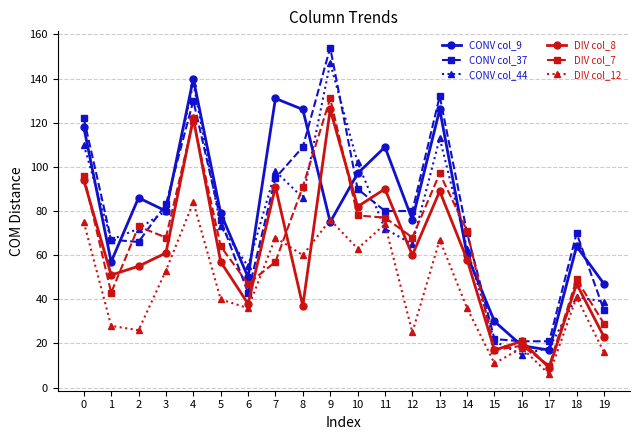

At how many categories does at least one series exceed 33?

17